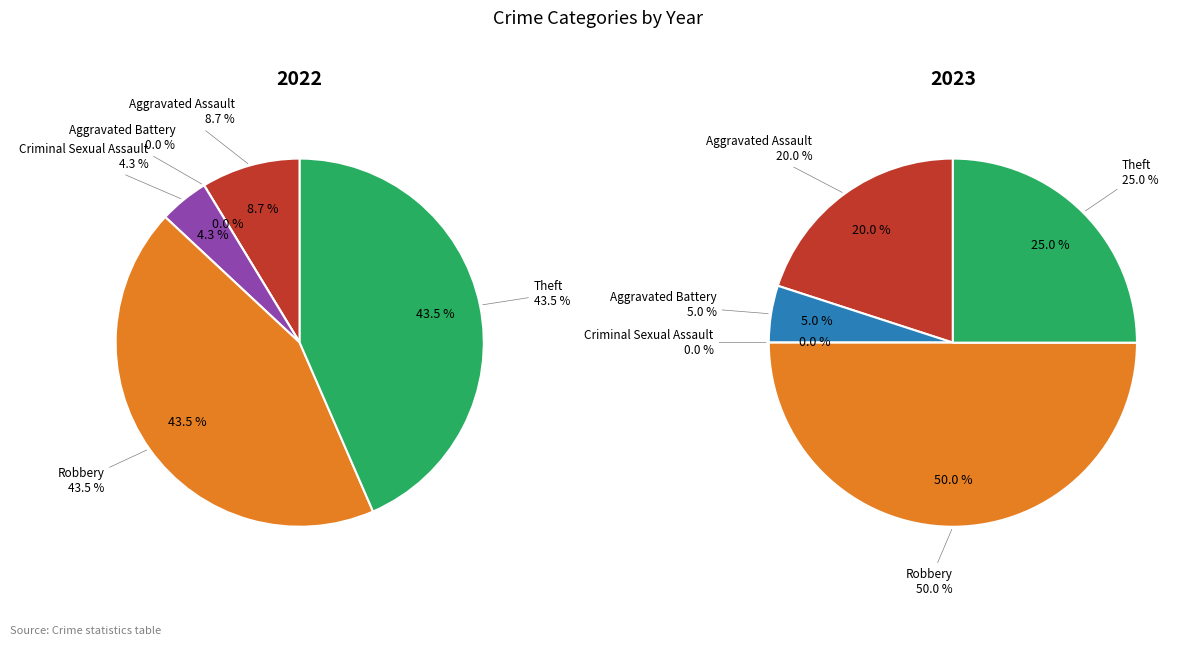

Is it true that Robbery is 44% of the pie?

False